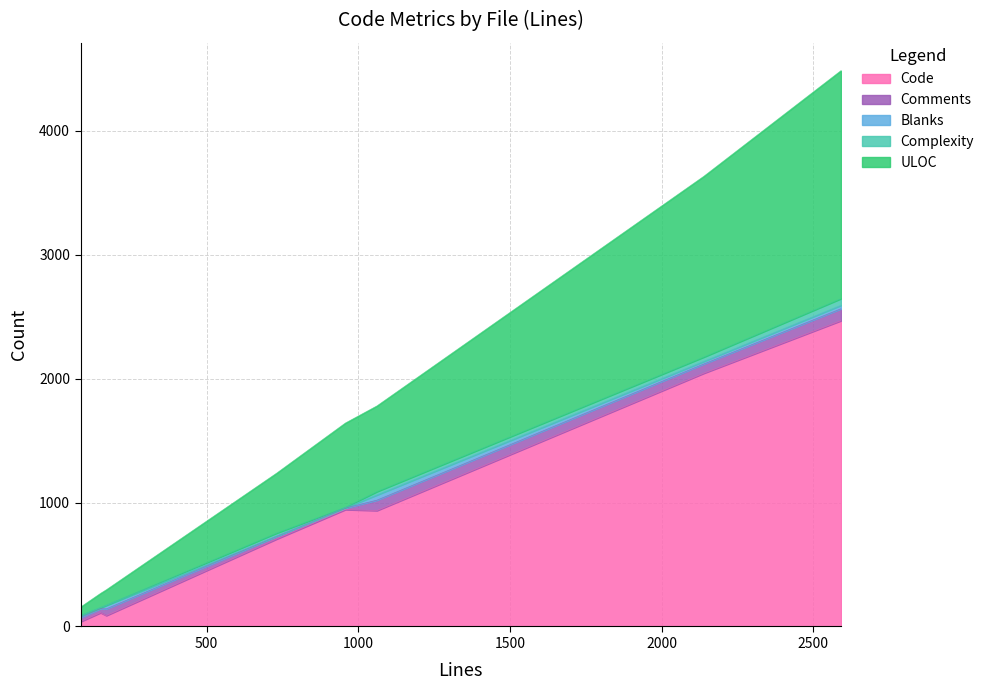

Rank the series by their maximum value, from highest to lowest.

Code, ULOC, Comments, Complexity, Blanks